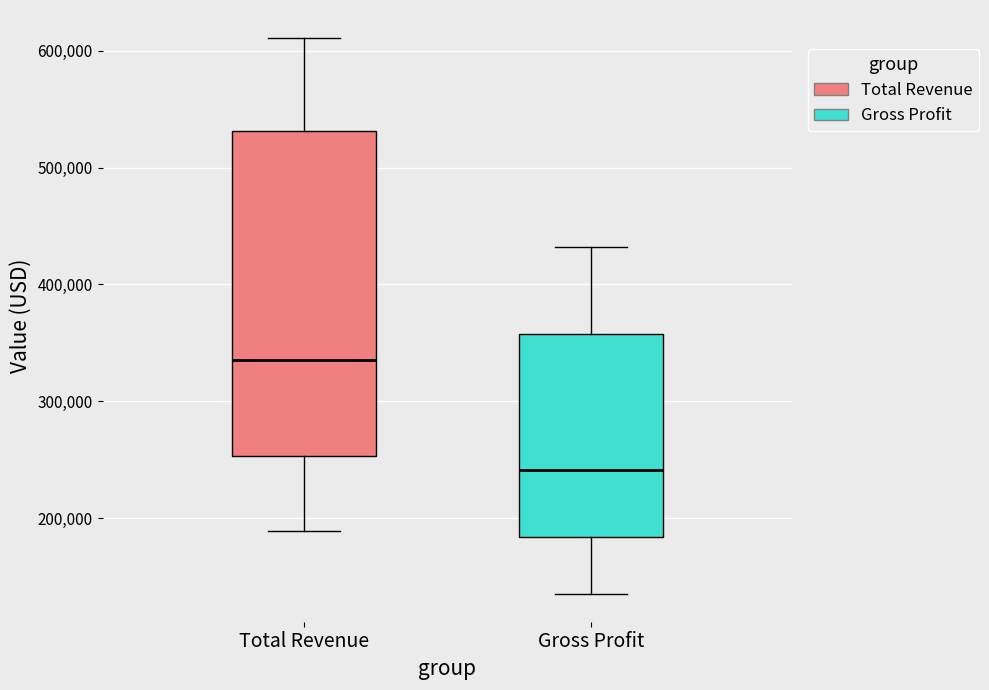

Where does the lower whisker of the box for Gross Profit end on the y-axis? The values are not printed on the chart, so give them approximately, as read against the axis.

140000